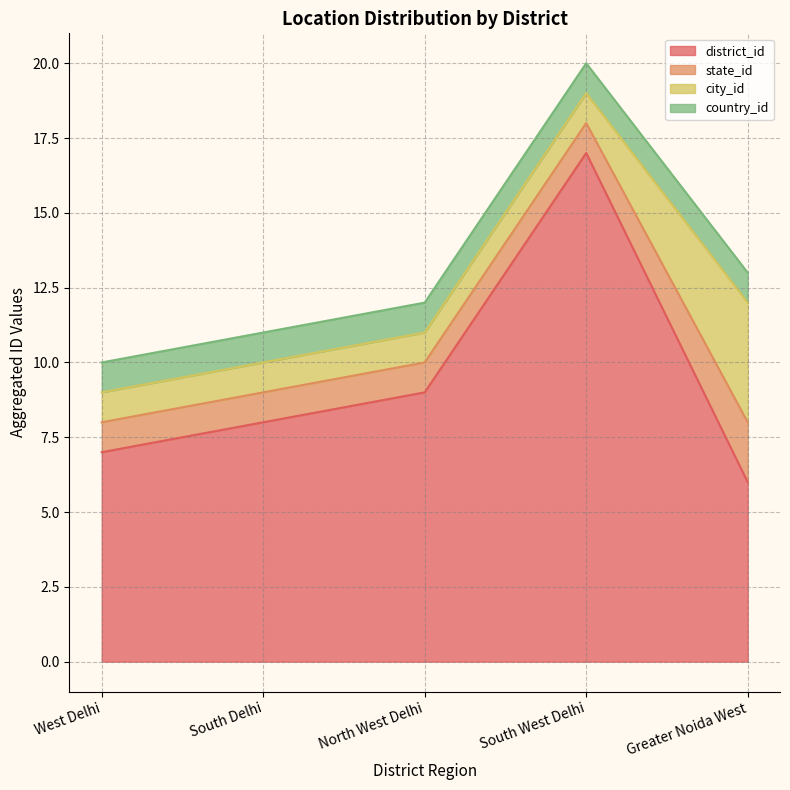

List the series in order of their peak value, highest first.

district_id, city_id, state_id, country_id